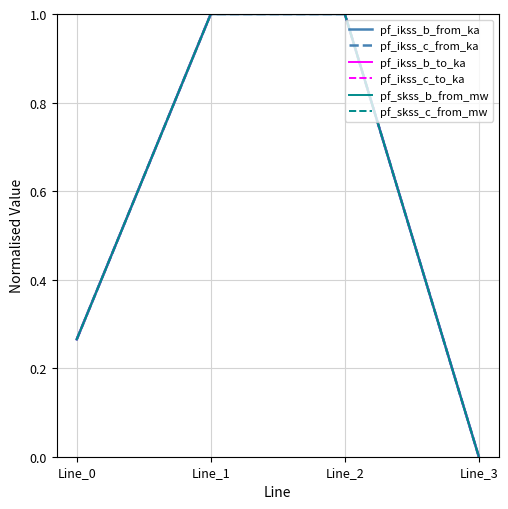

Does the chart display data point markers on the line(s)?

No